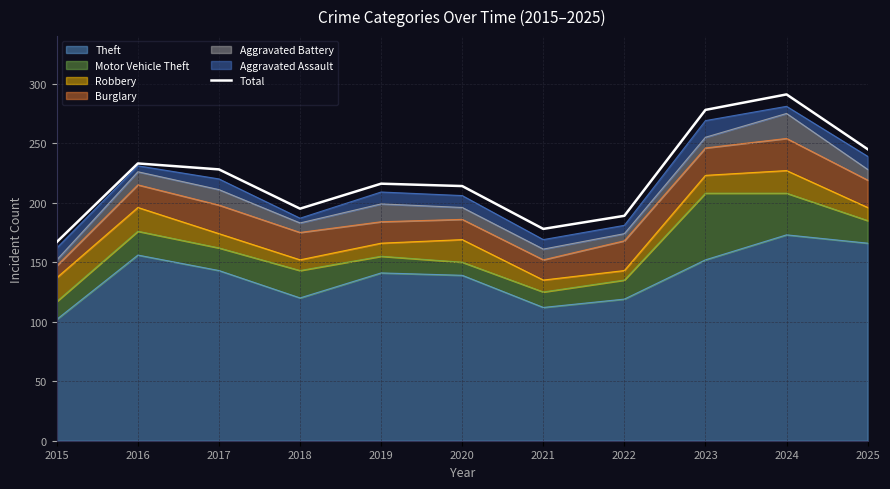

Does the chart display data point markers on the line(s)?

No